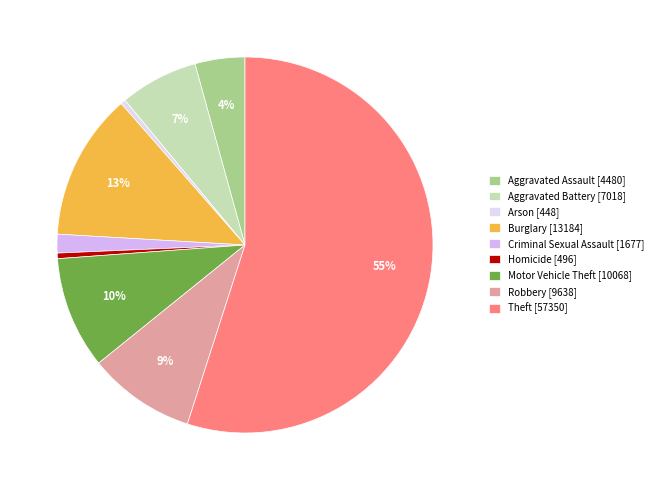

What is the ratio of the value at Aggravated Assault to the value at Motor Vehicle Theft?

0.4